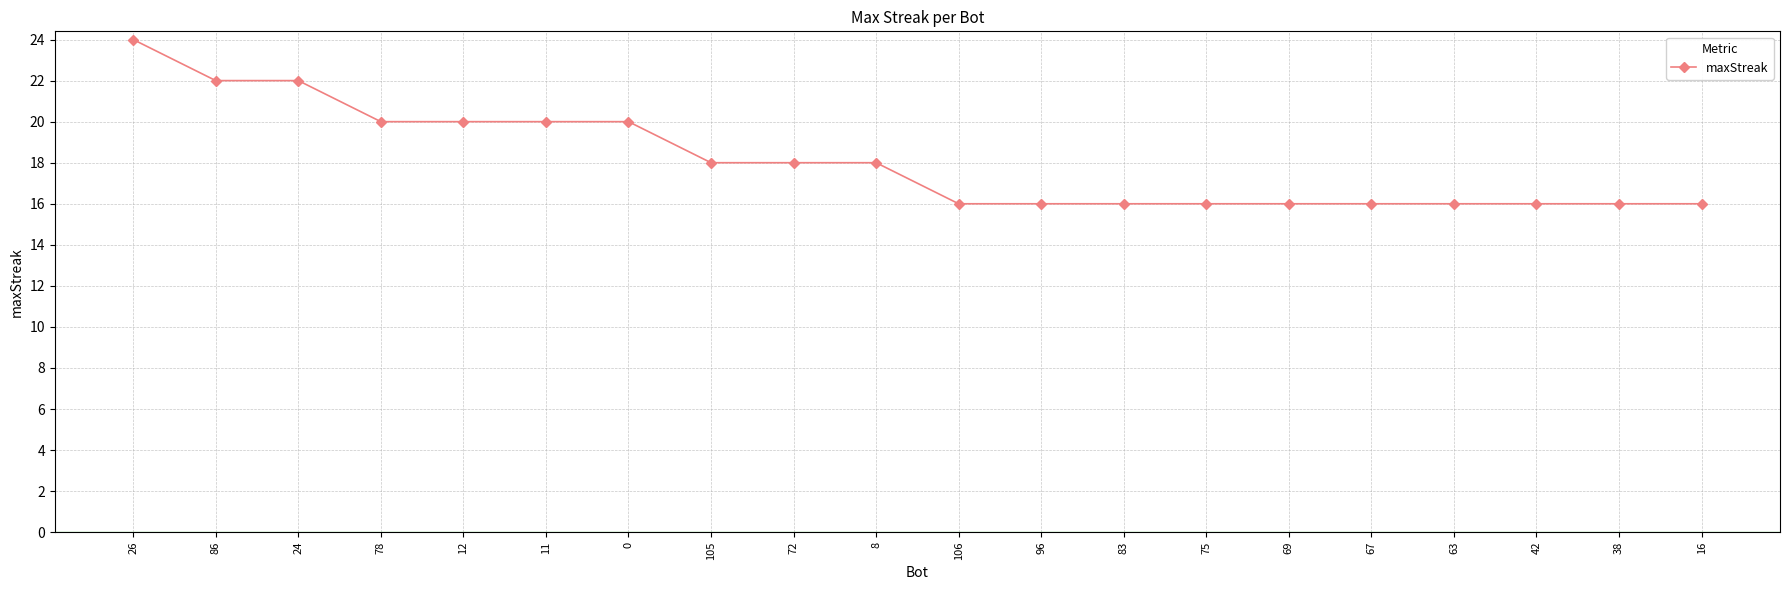

What is the sum of the values at 11 and 72?

38